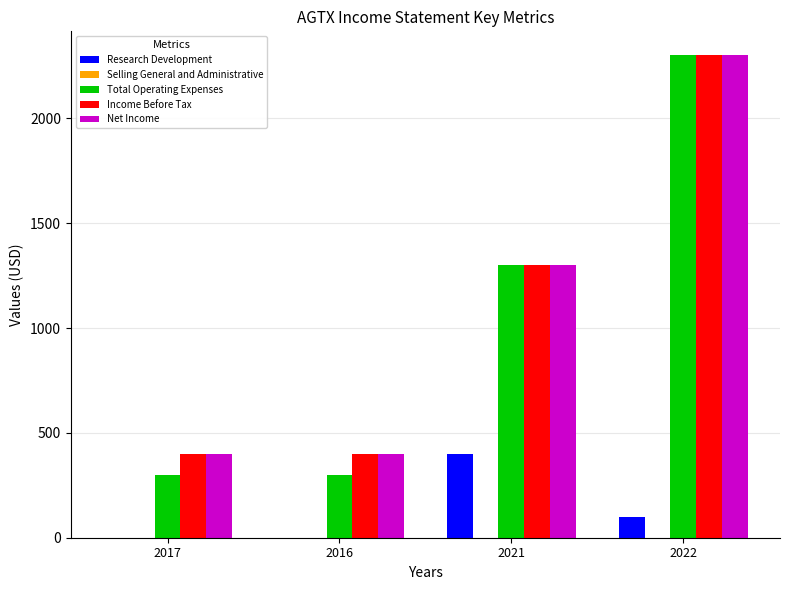

The Net Income series shows 400 at 2016. True or false?

True